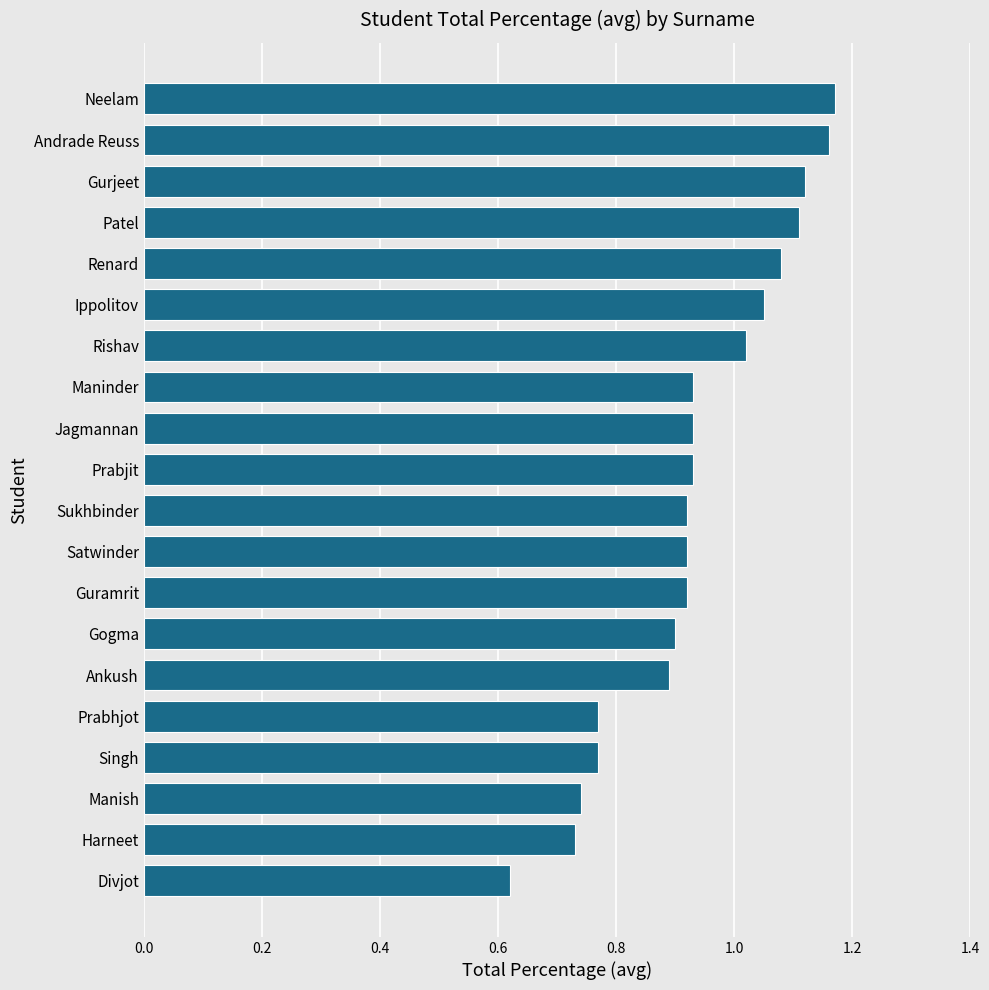

True or false: the data shows 0.6 at Prabjit.

False